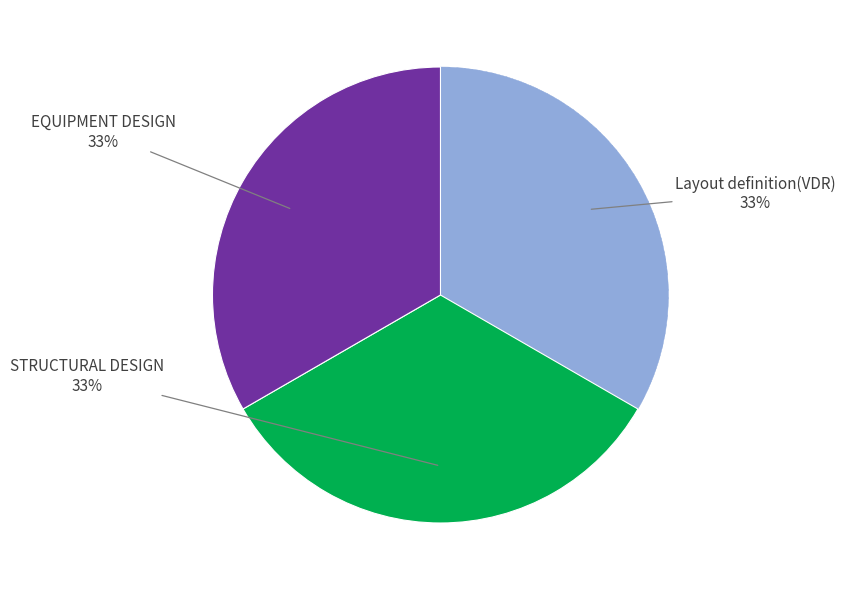

Is there any slice that represents more than half of the pie?

No